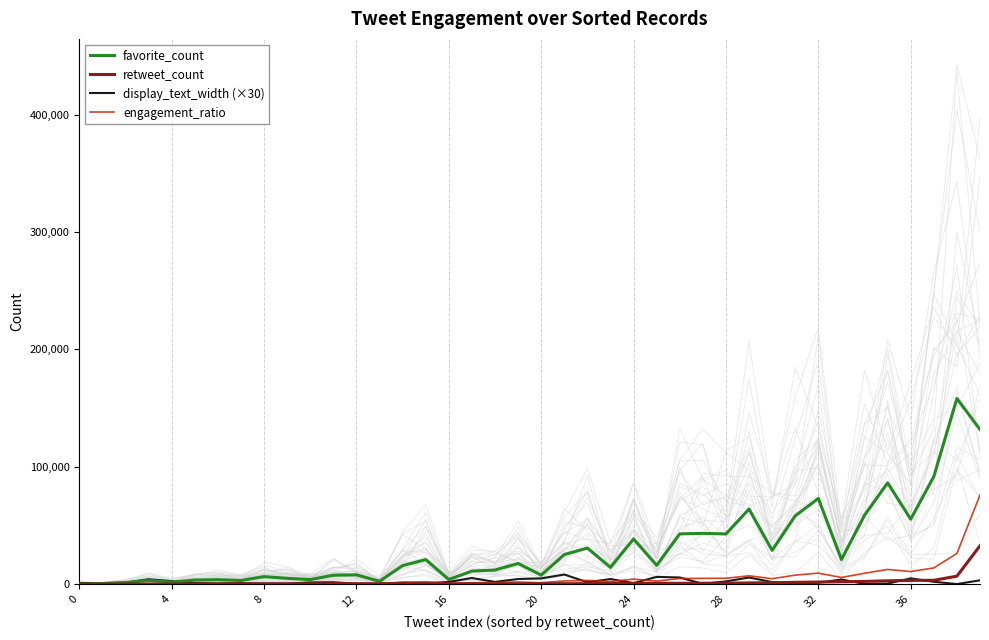

What is the maximum value for engagement_ratio?

75858.7